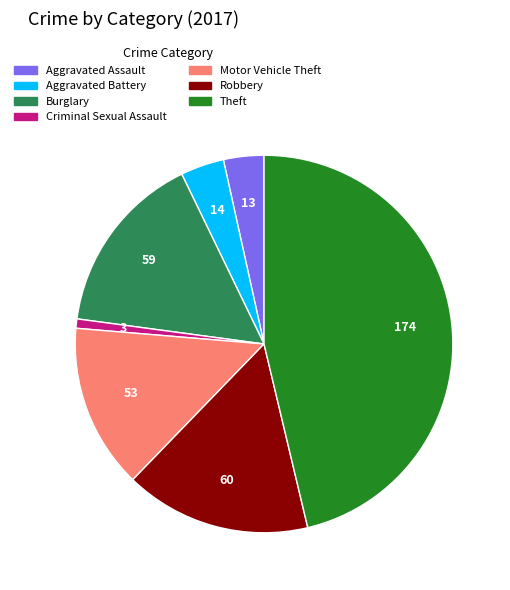

Which has a higher value, Criminal Sexual Assault or Motor Vehicle Theft?

Motor Vehicle Theft